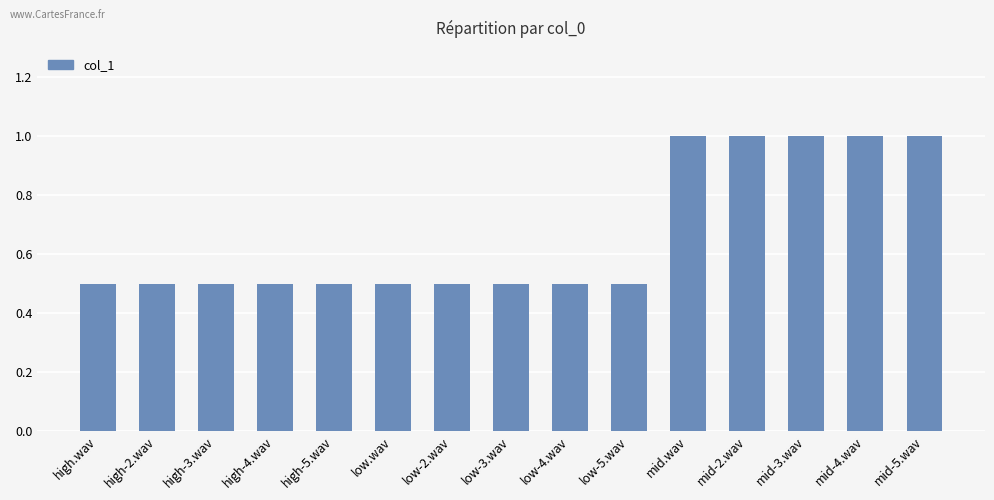

The chart shows a value of 0.6 at mid-2.wav. True or false?

False